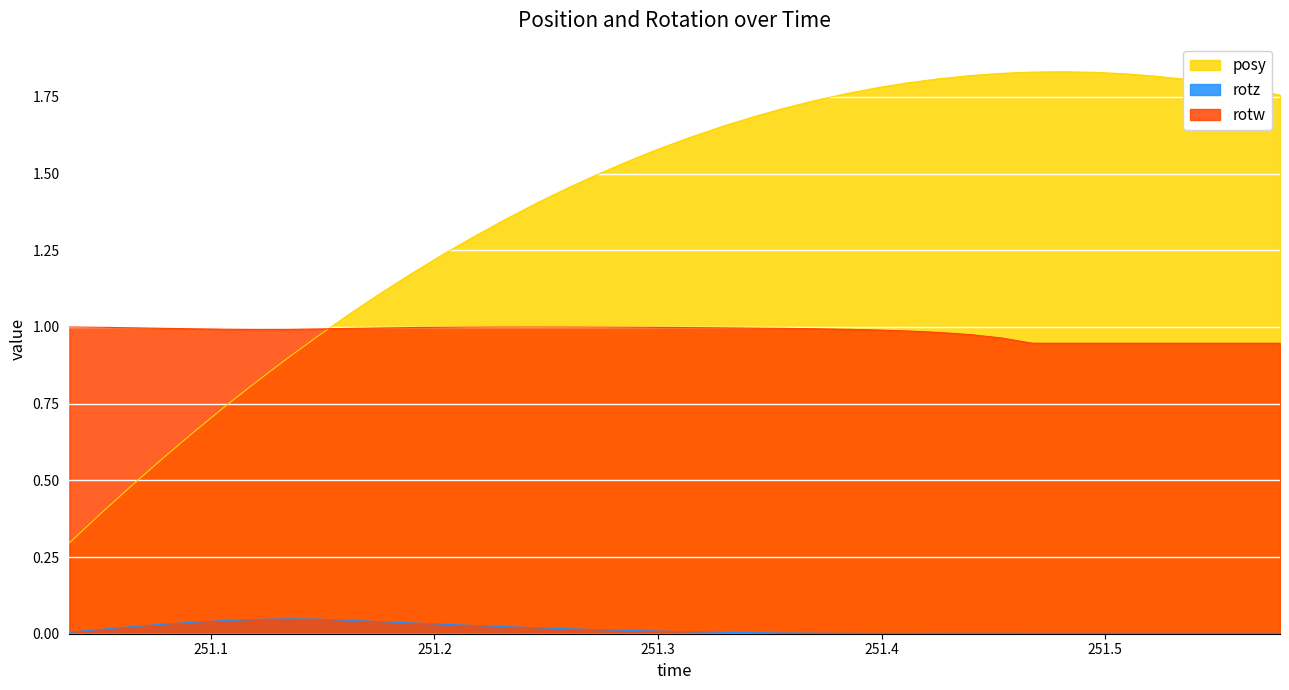

What is the highest value of the posy series?

1.8